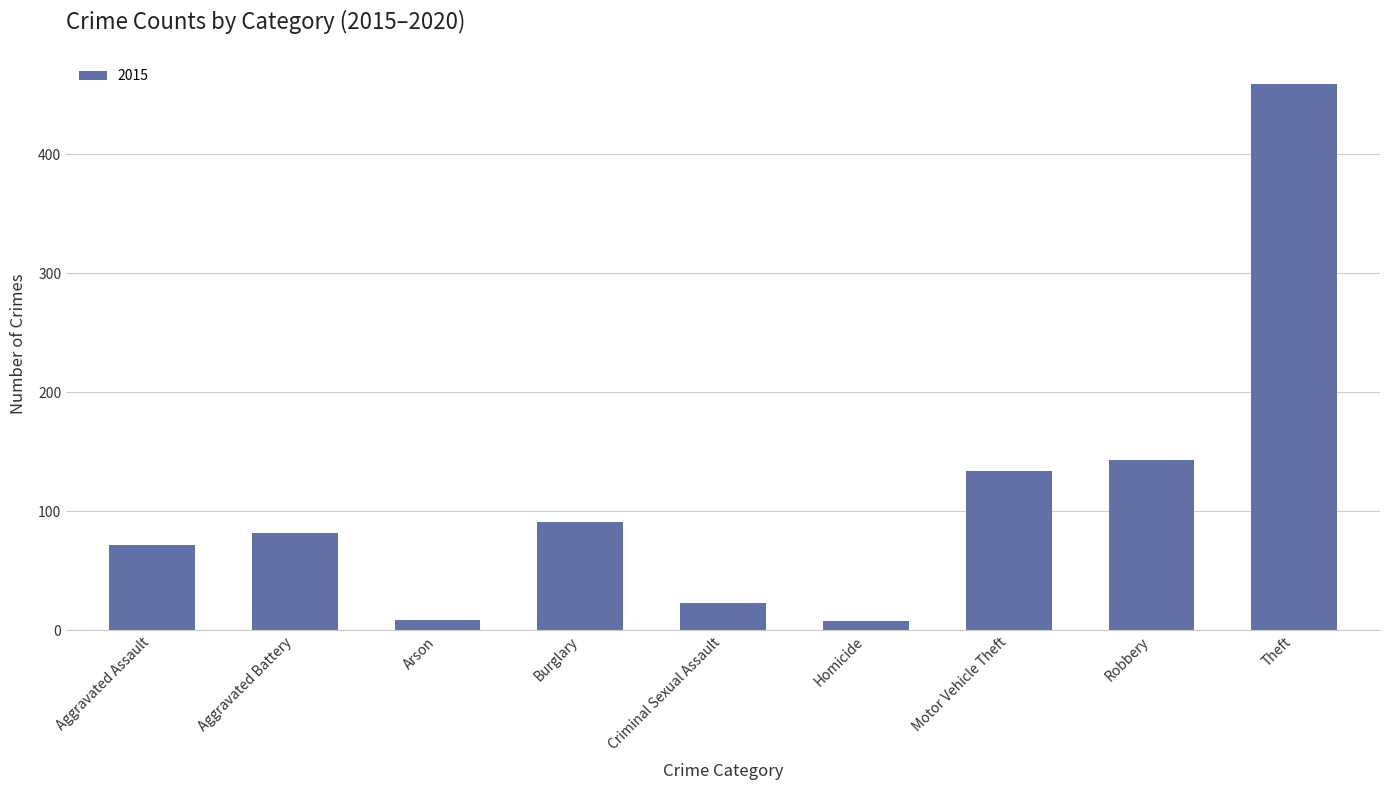

What is the label of the 1st bar from the left?

Aggravated Assault